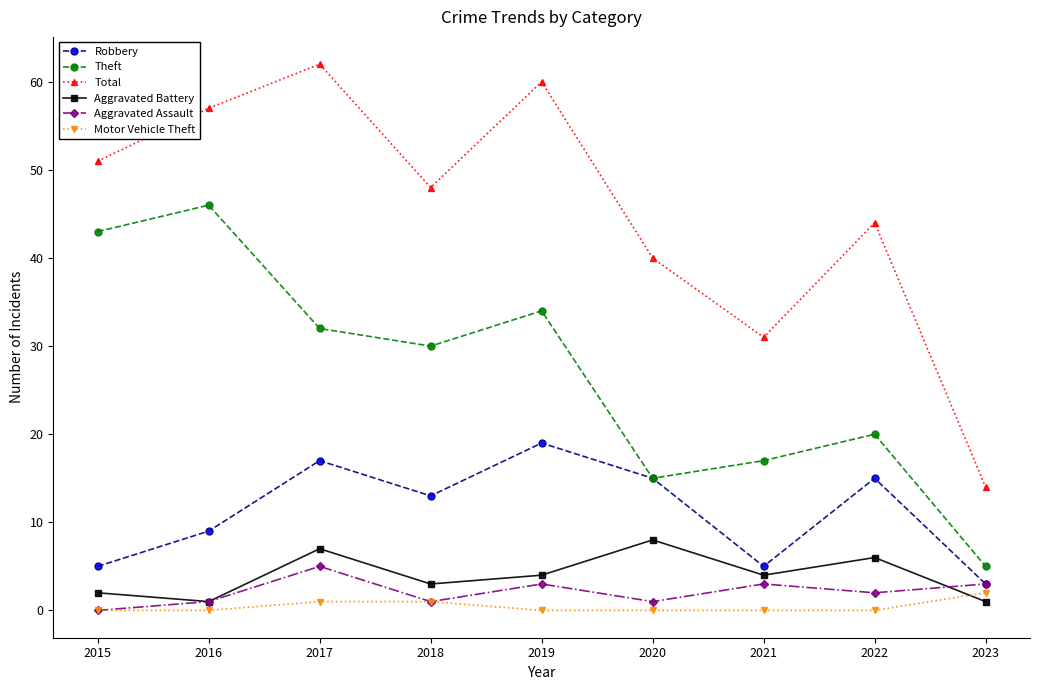

What are all the series names shown in the legend?

Robbery, Theft, Total, Aggravated Battery, Aggravated Assault, Motor Vehicle Theft